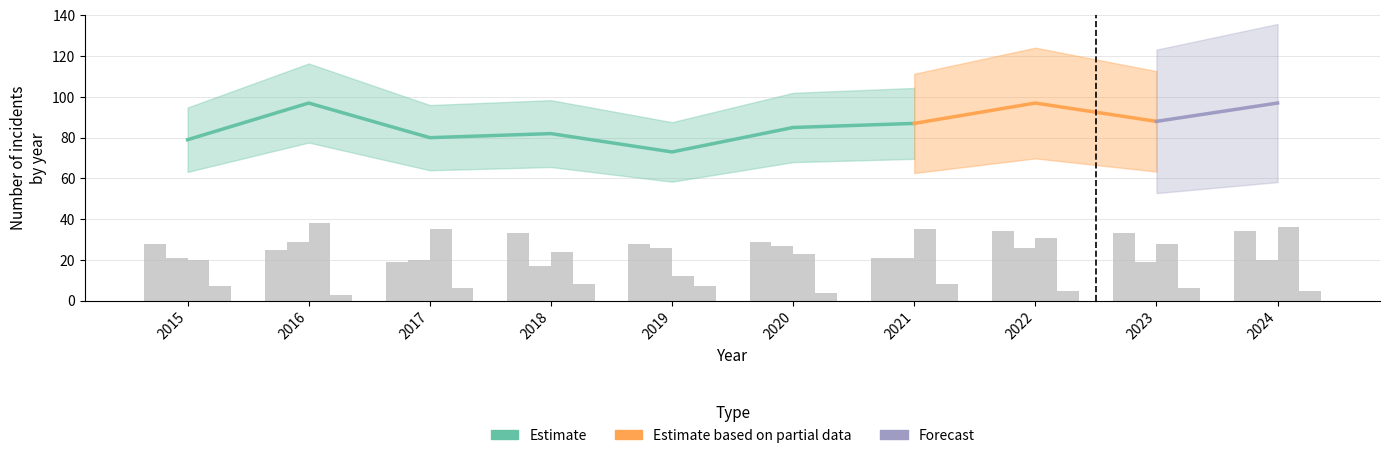

How many distinct data groups are displayed?

4